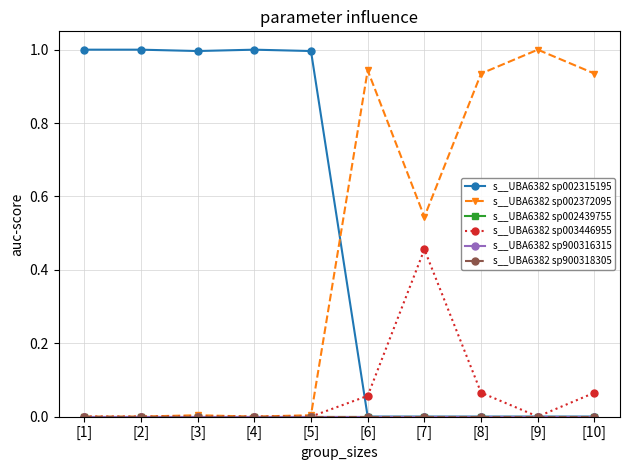

What is the approximate value of s__UBA6382 sp003446955 at [8]?

0.1